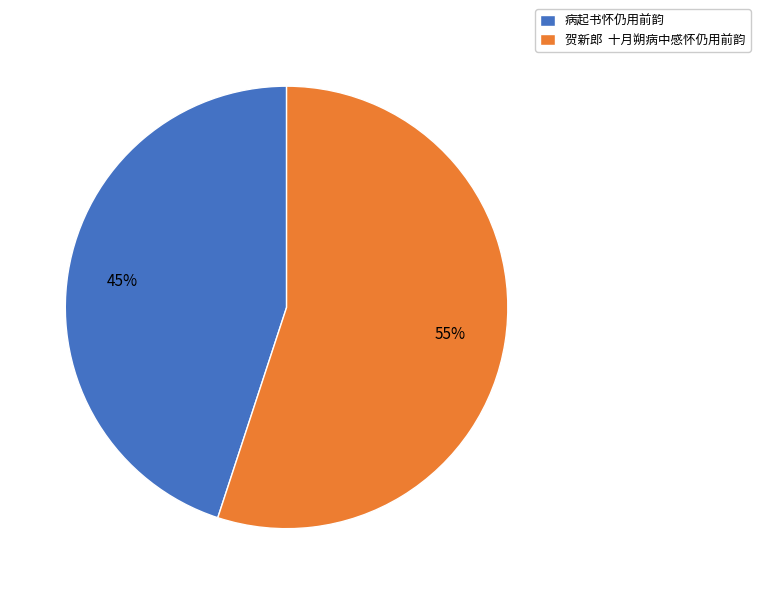

Which slice represents more than half of the pie?

贺新郎 十月朔病中感怀仍用前韵